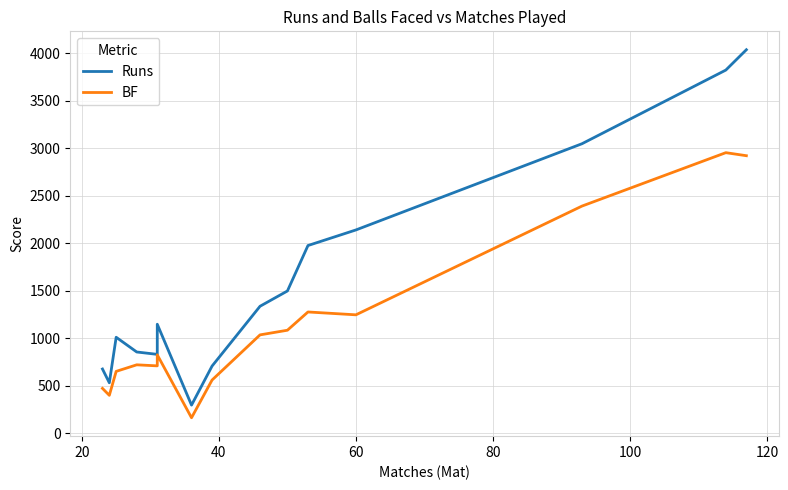

Rank the series by their maximum value, from highest to lowest.

Runs, BF